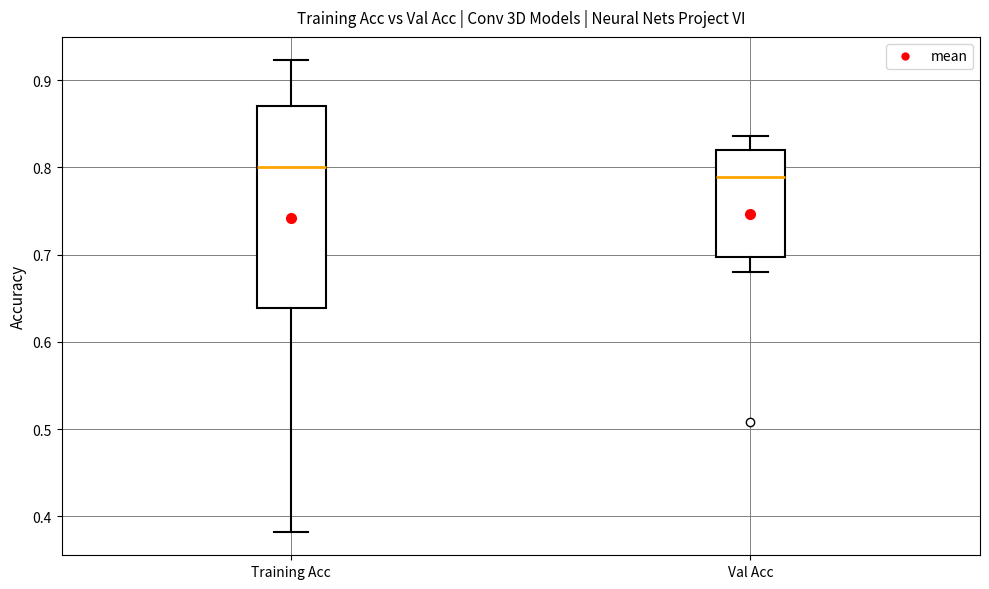

Reading left to right, transcribe this box plot: for each box, give where its median line is, the range the box spans, and where its two whiskers end, as read against the y-axis. The values are not printed on the chart, so give them approximately, as read against the axis.

Training Acc: median 0.80, box 0.64 to 0.87, whiskers 0.38 to 0.92
Val Acc: median 0.79, box 0.70 to 0.82, whiskers 0.68 to 0.84